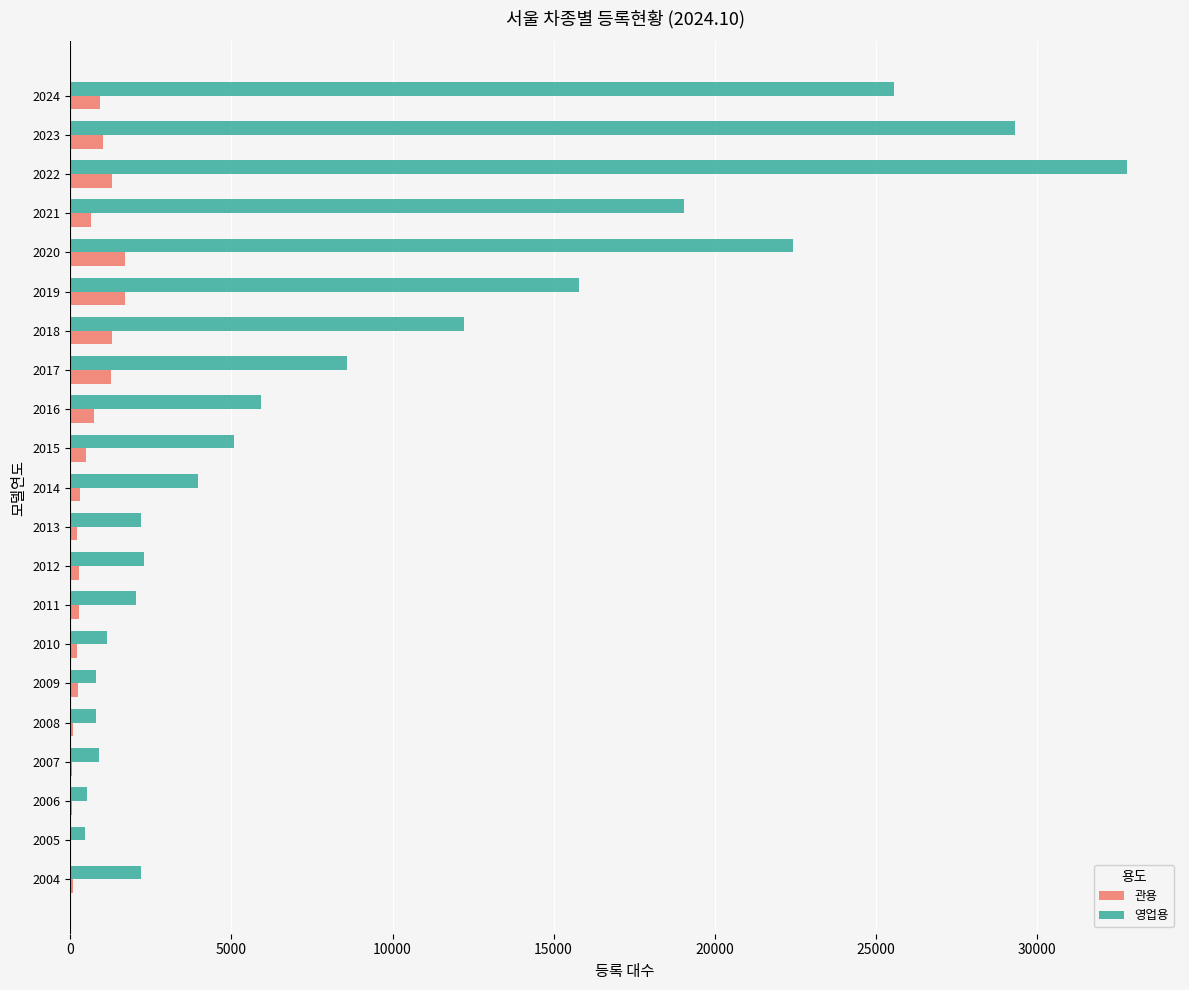

Is it true that 영업용 equals 803 at 2008?

True